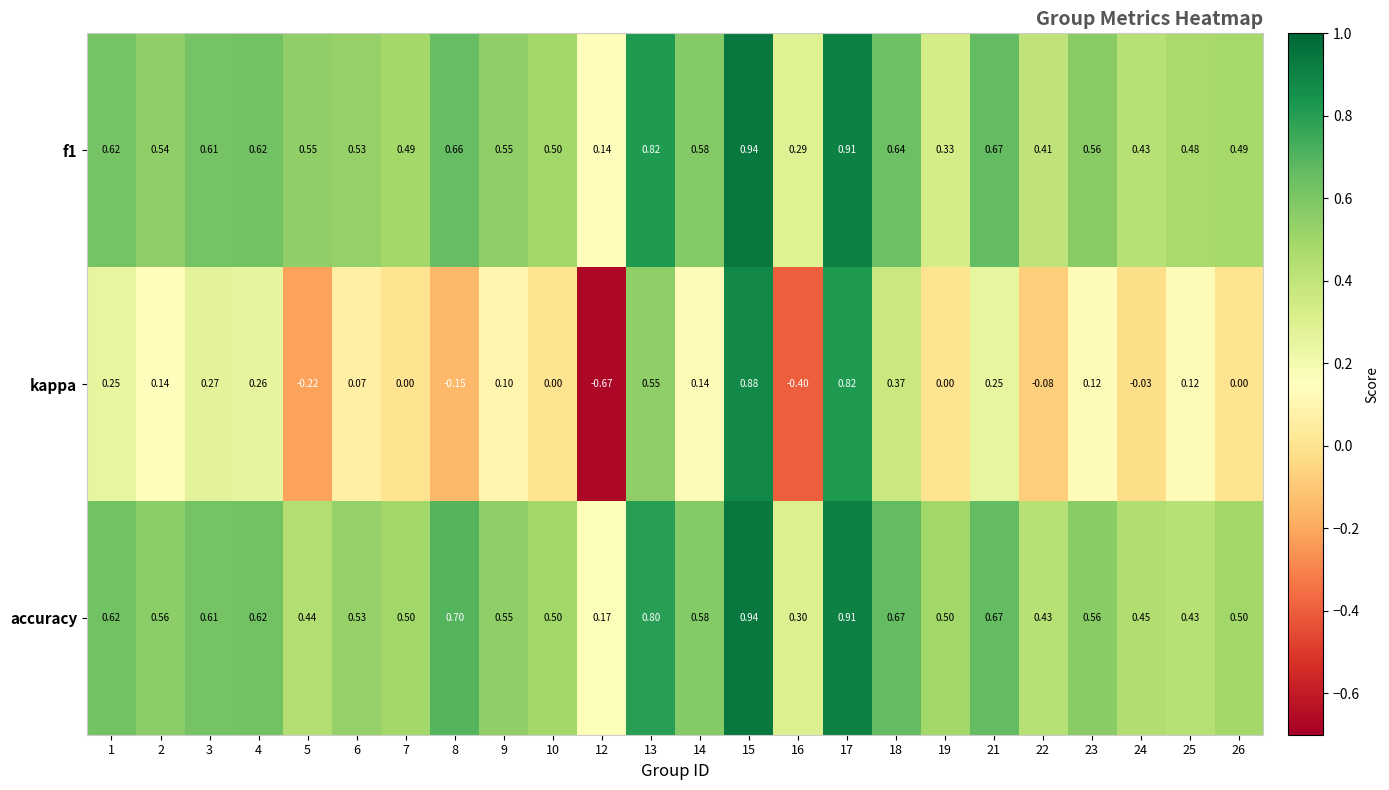

Is the value of kappa at 4 greater than the value of accuracy at 22?

No